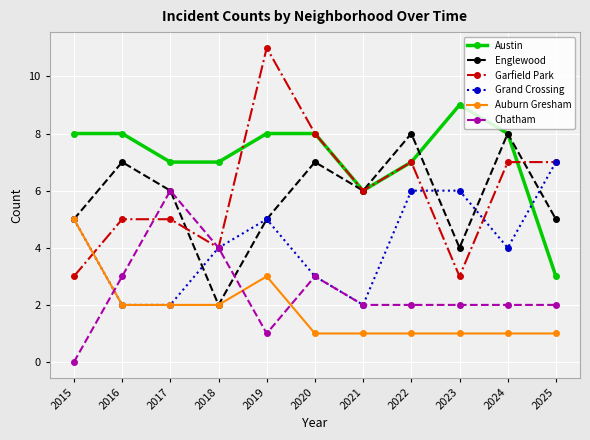

List the series in order of their peak value, lowest first.

Auburn Gresham, Chatham, Grand Crossing, Englewood, Austin, Garfield Park